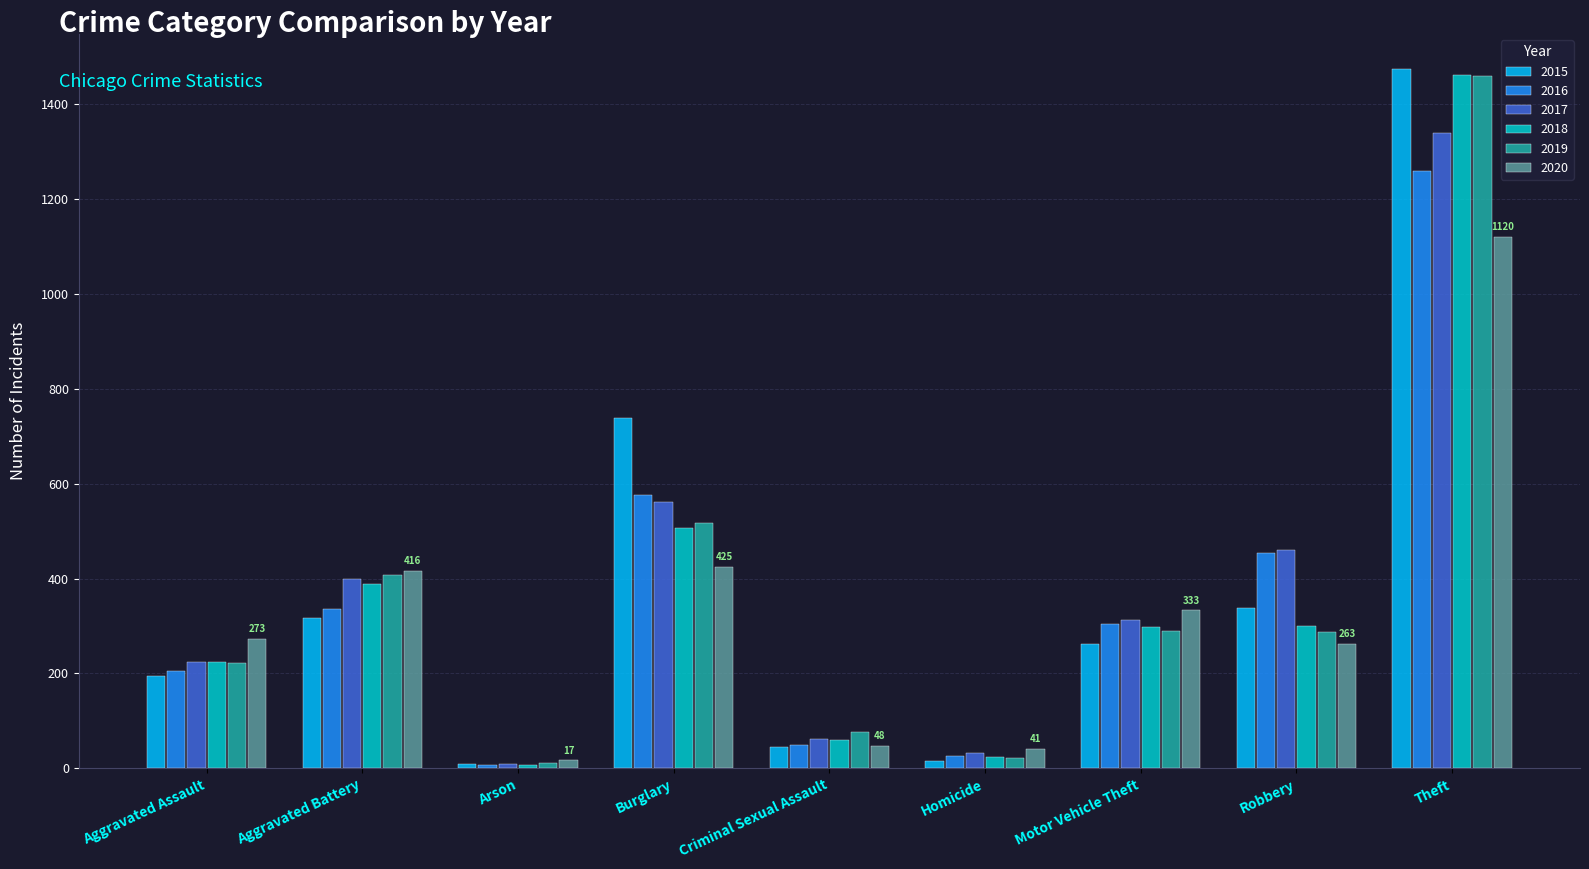

Is the value of 2020 at Robbery greater than the value of 2016 at Burglary?

No